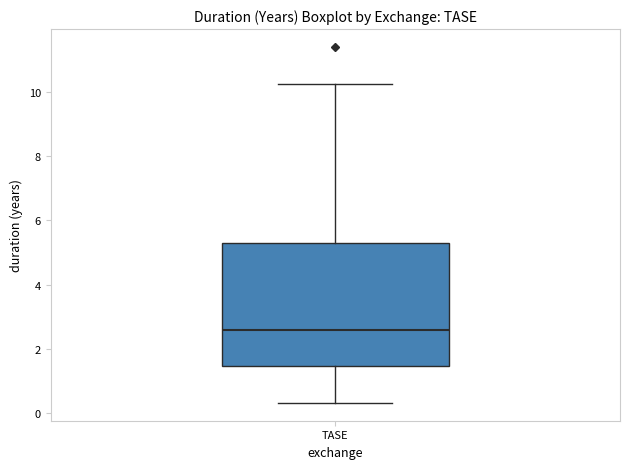

Where does the upper whisker of the box for TASE end on the y-axis? The values are not printed on the chart, so give them approximately, as read against the axis.

10.2